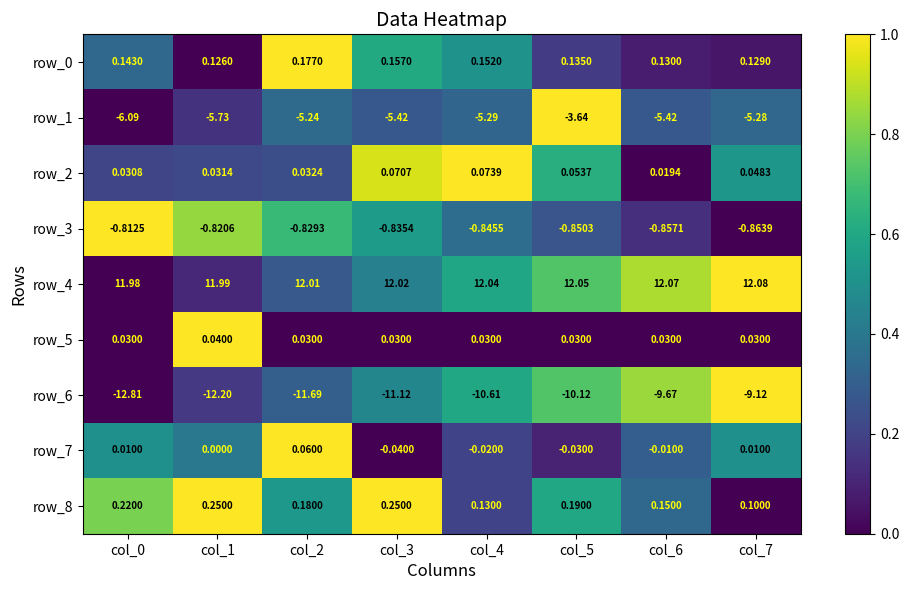

Is the value of row_8 at col_2 greater than the value of row_7 at col_1?

Yes